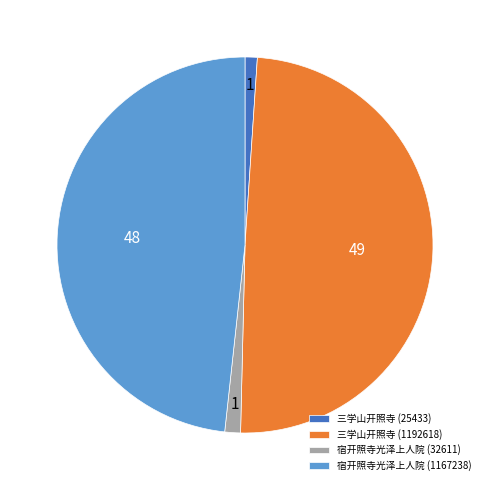

Is the sum of 三学山开照寺 (1192618) and 宿开照寺光泽上人院 (32611) greater than half?

Yes